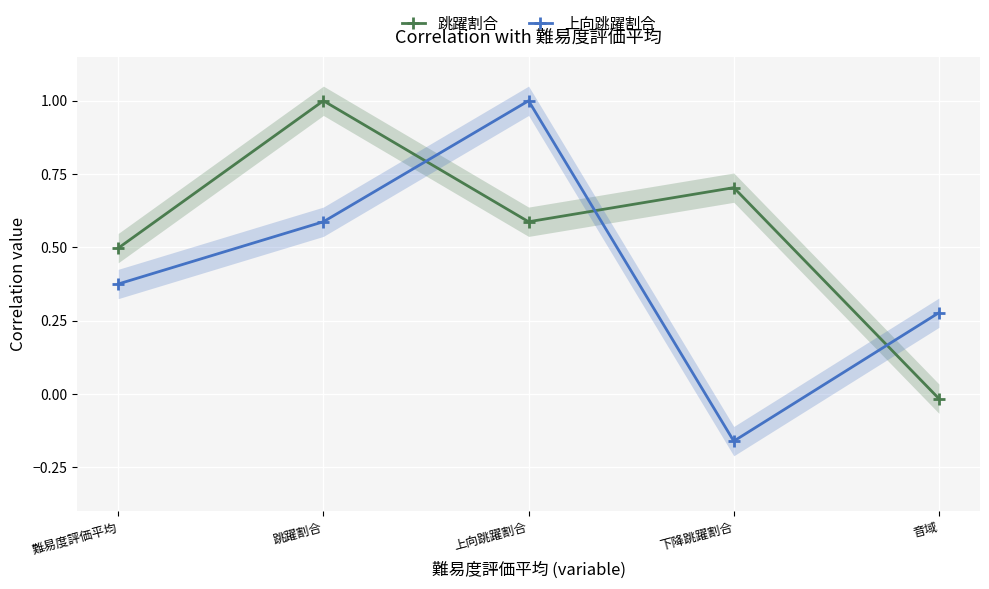

What is the average value of the 跳躍割合 series?

0.6